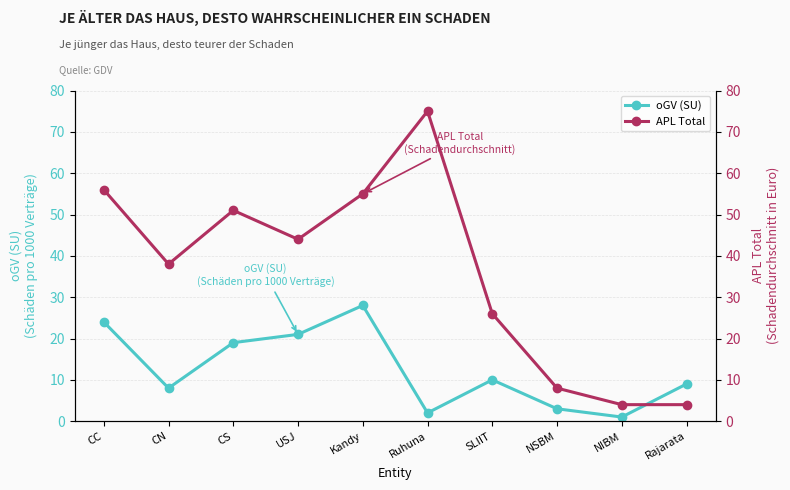

List the series in order of their peak value, highest first.

APL Total, oGV (SU)